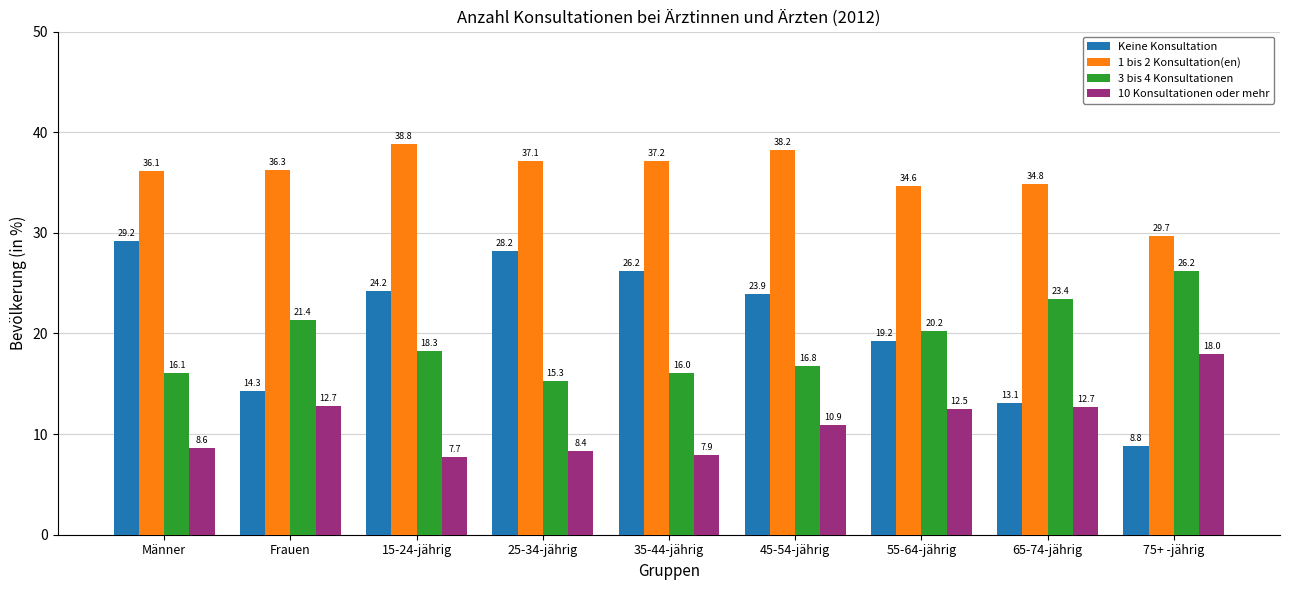

Which series has the largest total across all categories?

1 bis 2 Konsultation(en)